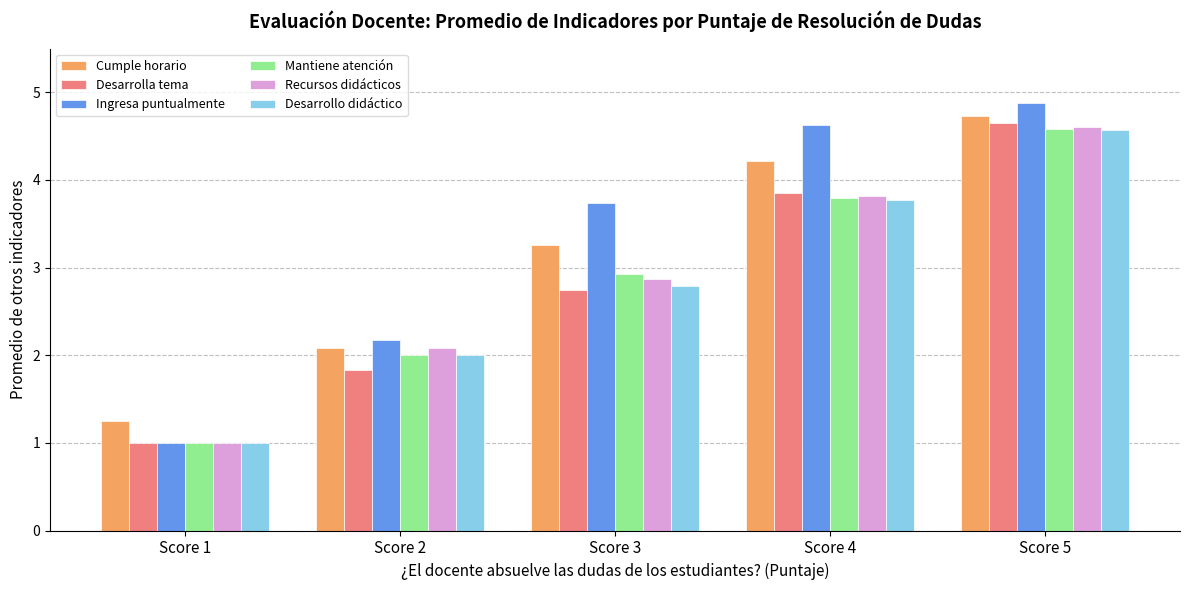

List the labels in order of Desarrollo didáctico value, largest first.

Score 5, Score 4, Score 3, Score 2, Score 1